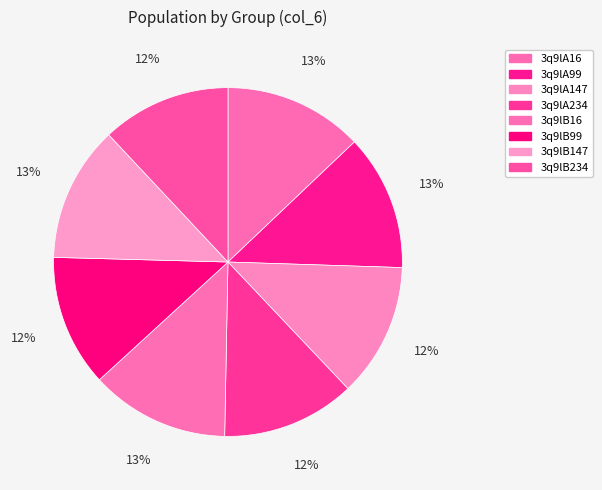

How many slices are in this pie chart?

8